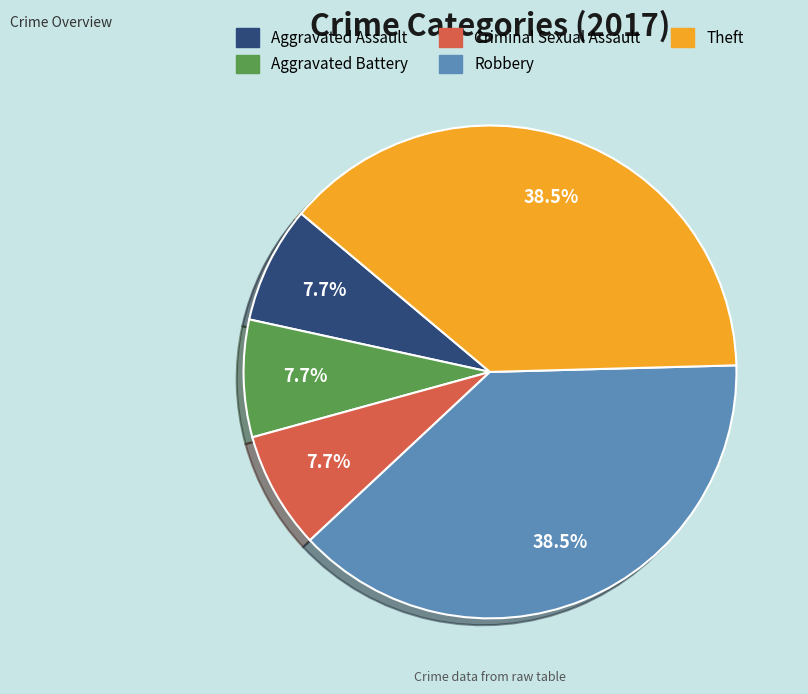

Between Theft and Aggravated Battery, which is larger?

Theft